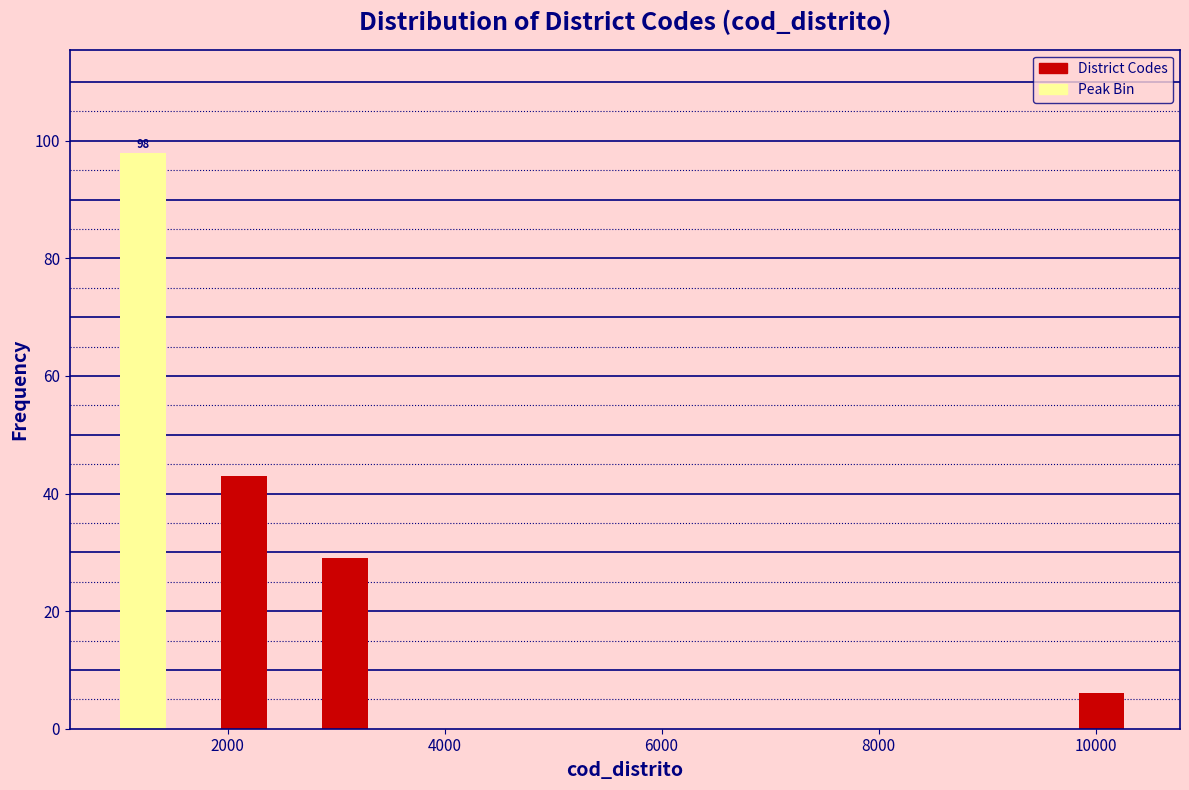

Around what value on the x-axis is the tallest bar? Give the approximate position of its centre, as read against the axis.

1200